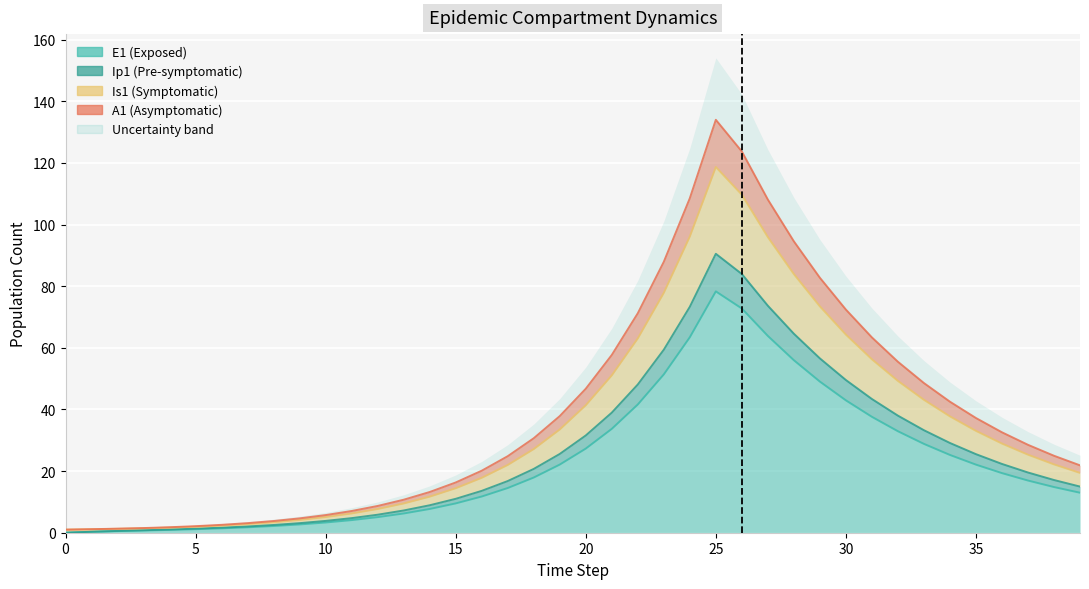

At which category is the sum across all series the highest?

25